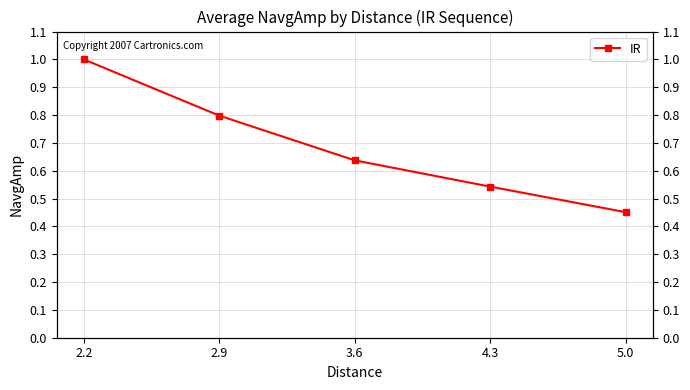

How many values are between 0 and 1?

5